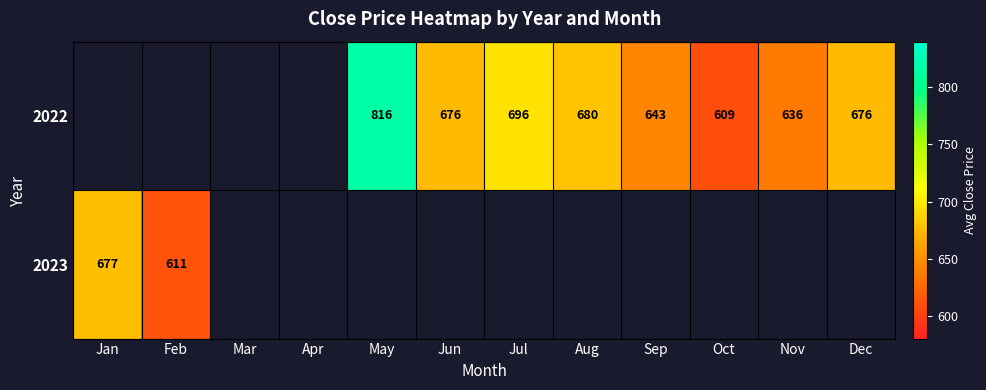

The 2022 series shows 696 at Jul. True or false?

True